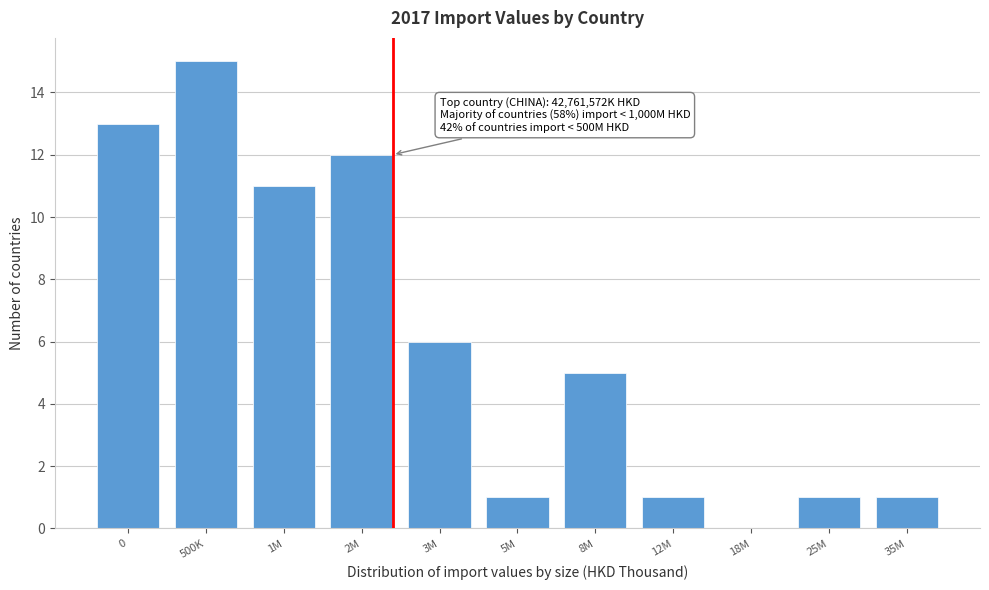

Reading left to right, list all the values displayed in this chart.

0=13	500K=15	1M=11	2M=12	3M=6	5M=1	8M=5	12M=1	18M=0	25M=1	35M=1